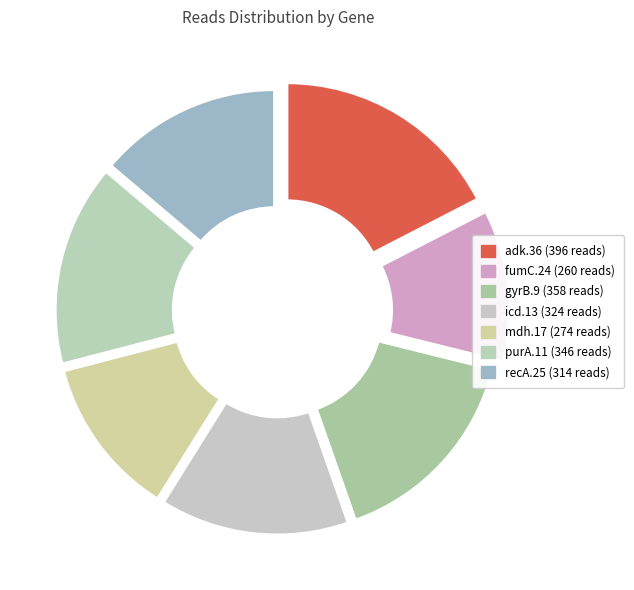

Do recA.25 and gyrB.9 together represent more than half of the pie?

No